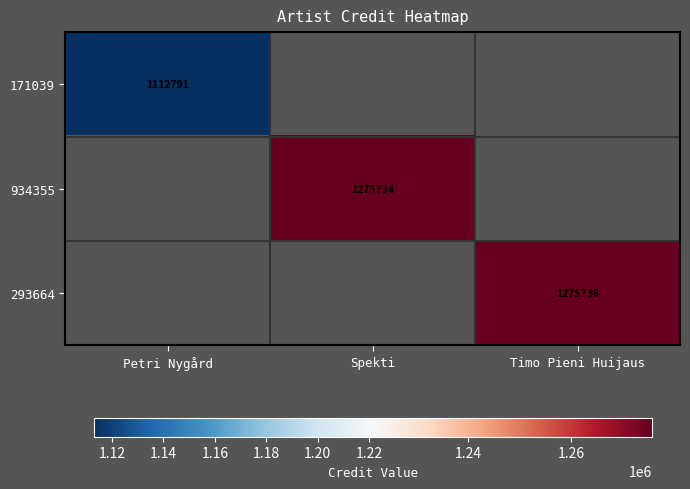

The value of 934355 at Spekti is 473731.0. True or false?

False